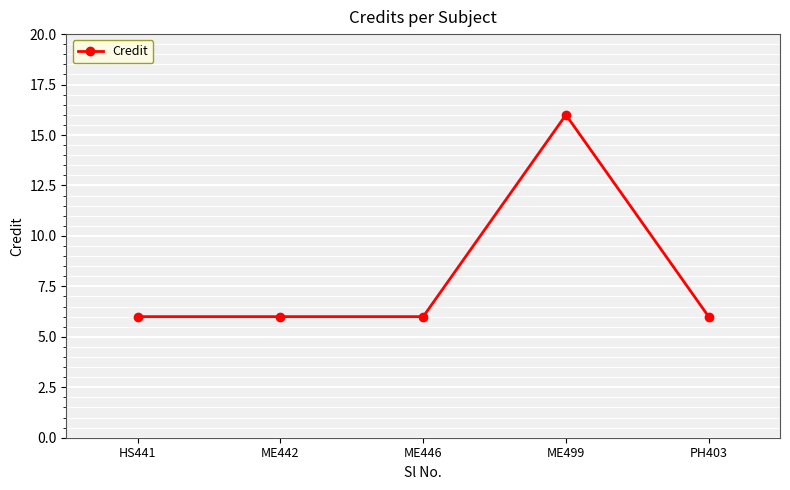

True or false: the data shows 2 at ME442.

False